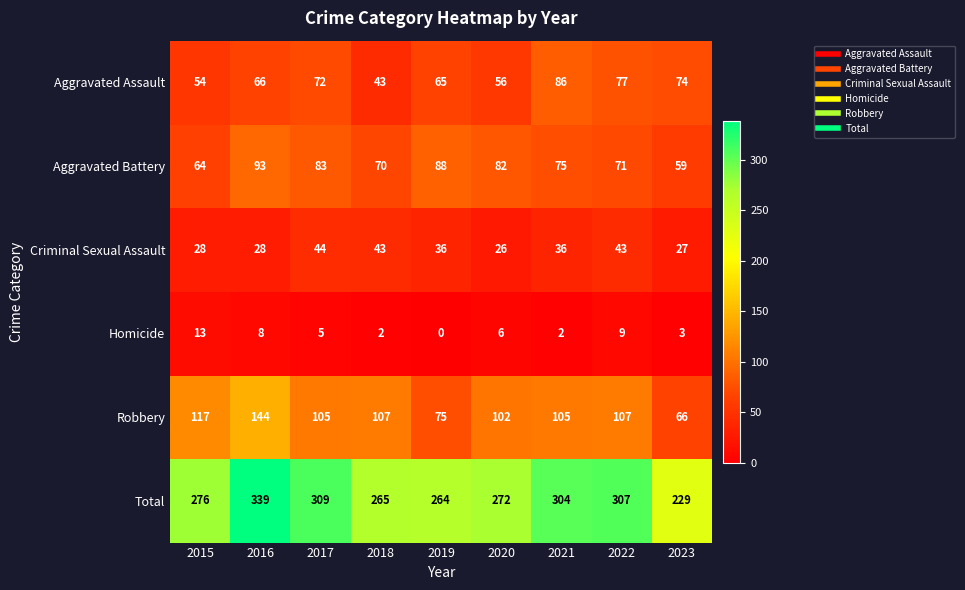

At which category is the sum across all series the highest?

2016